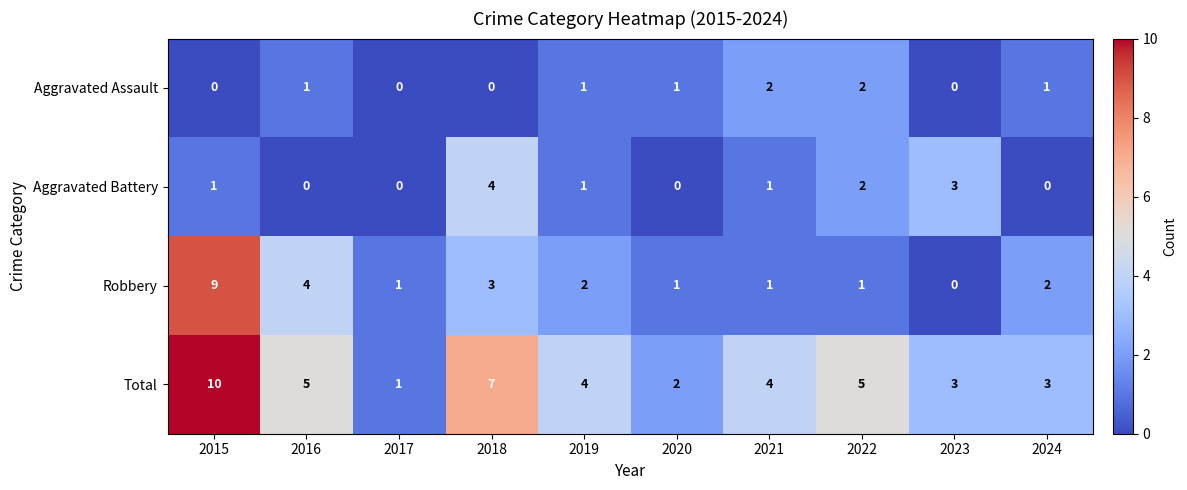

At 2016, list the series in order from largest to smallest.

Total, Robbery, Aggravated Assault, Aggravated Battery